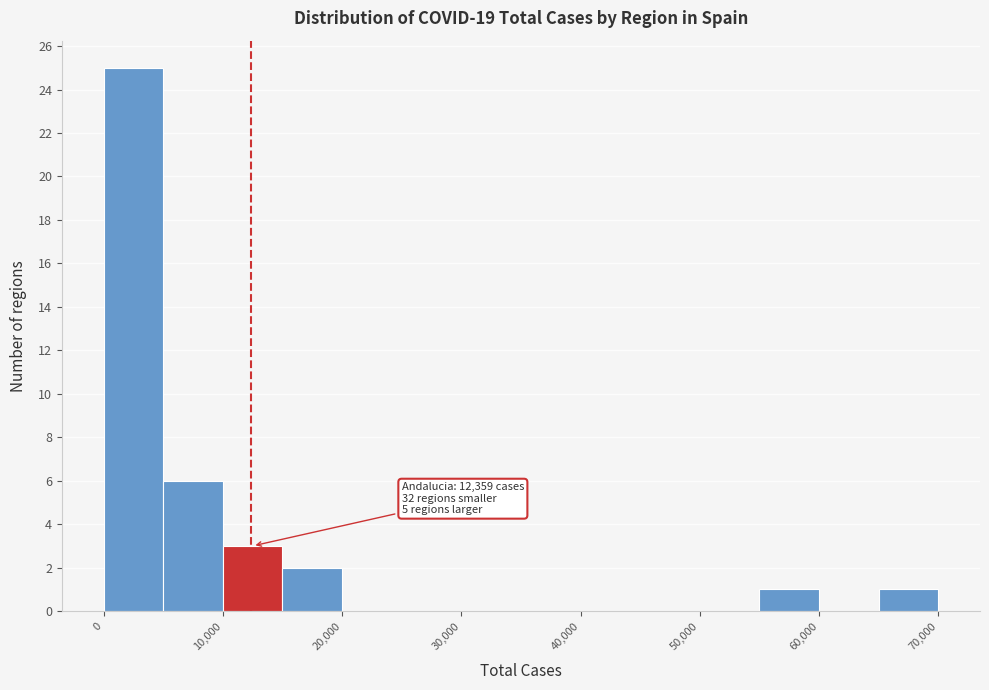

Which range on the x-axis has the tallest bar?

0 to 5000